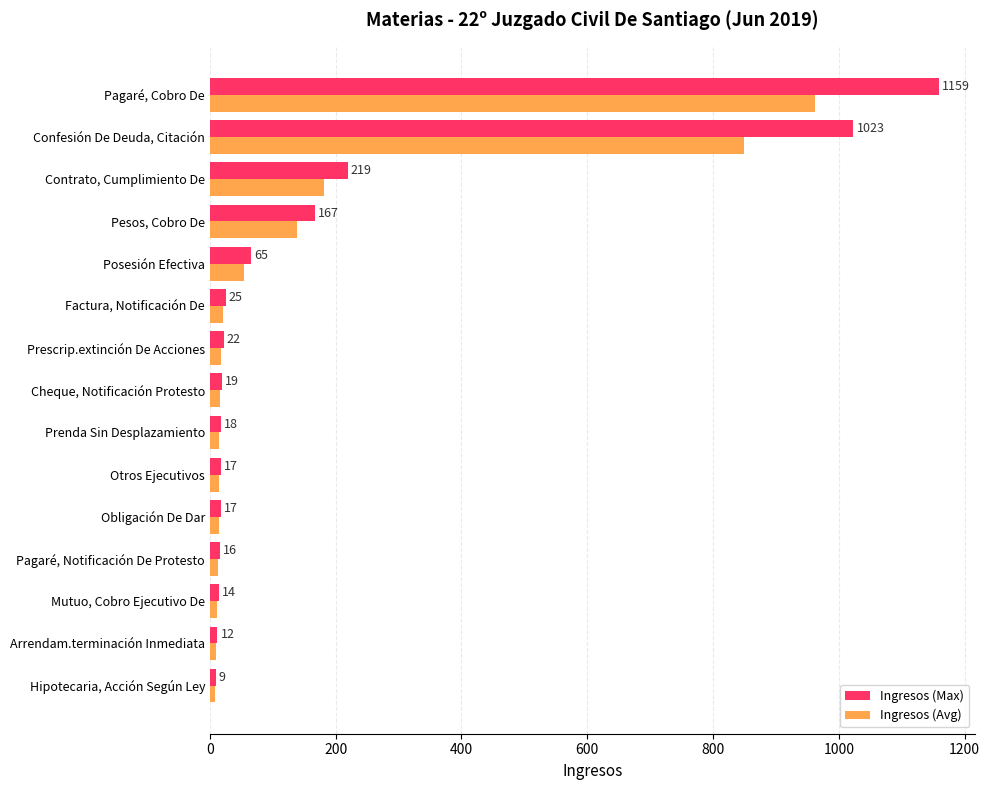

List the series in order of their peak value, lowest first.

Ingresos (Avg), Ingresos (Max)